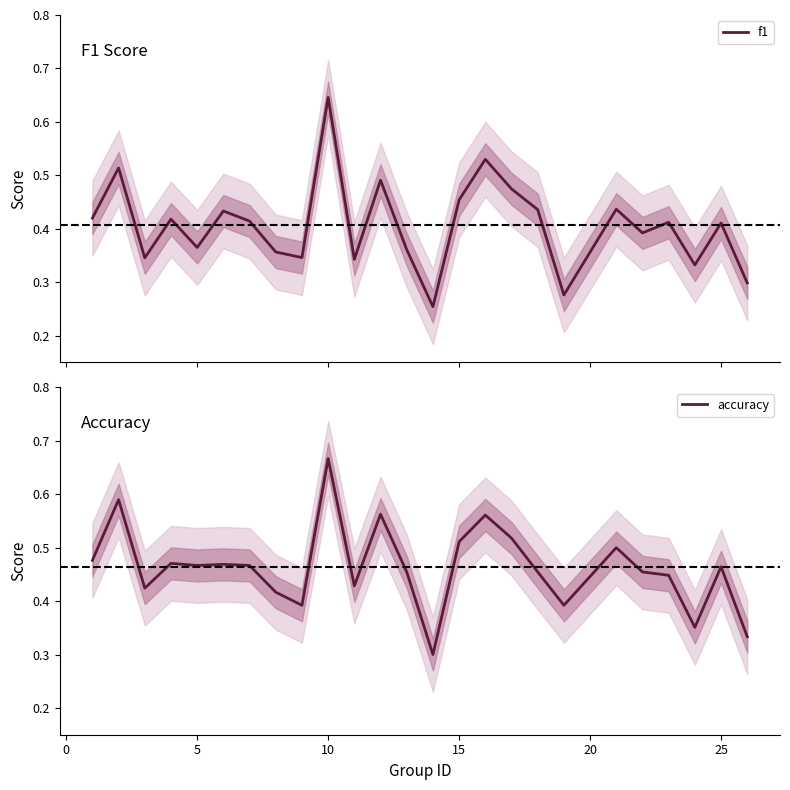

List the series in order of their peak value, lowest first.

f1, accuracy